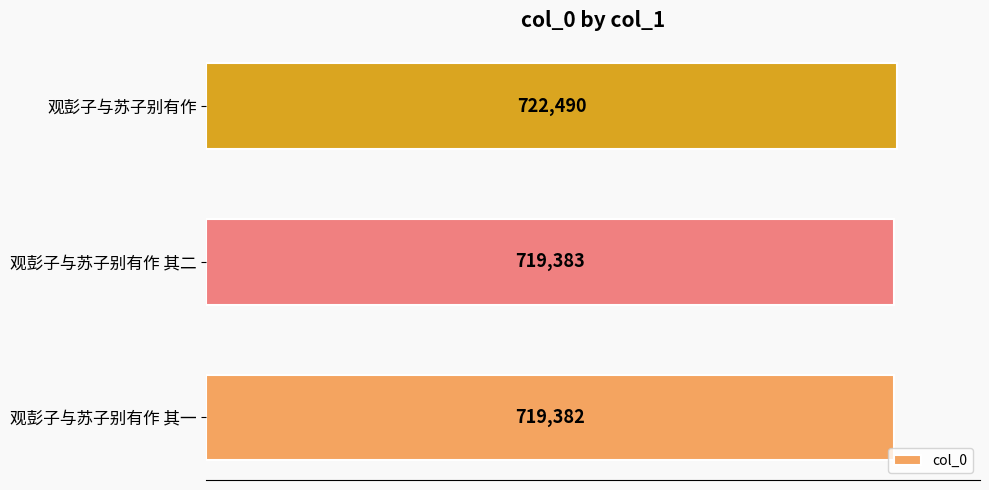

Approximately how many times larger is the value at 观彭子与苏子别有作 其一 compared to 观彭子与苏子别有作 其二?

1.0